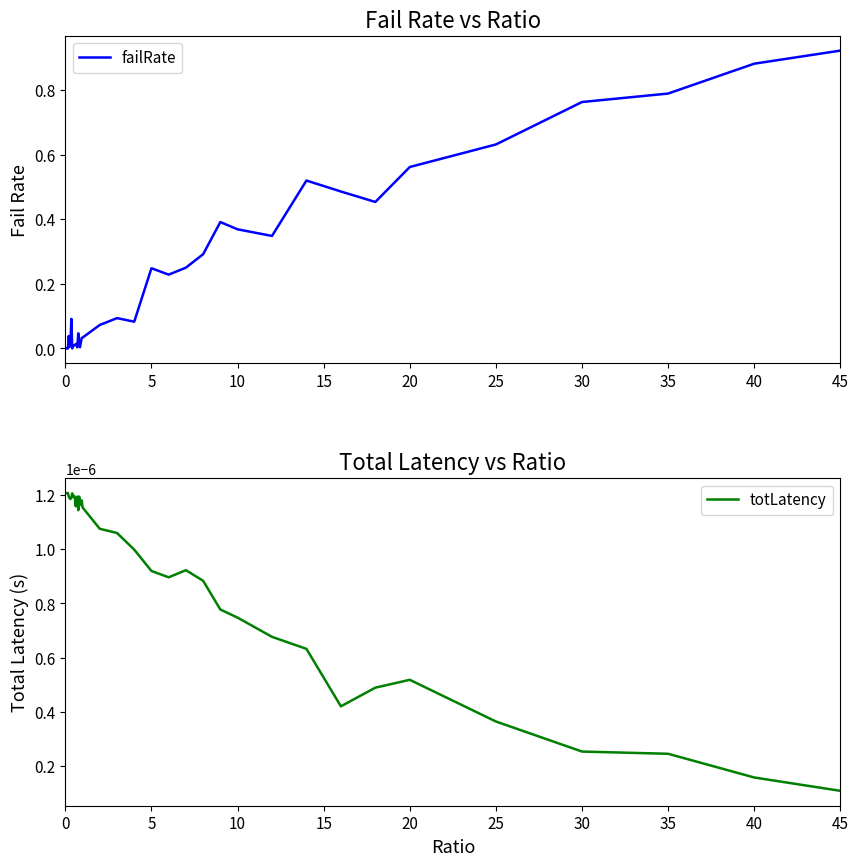

Is this an area chart (filled region under the line)?

No